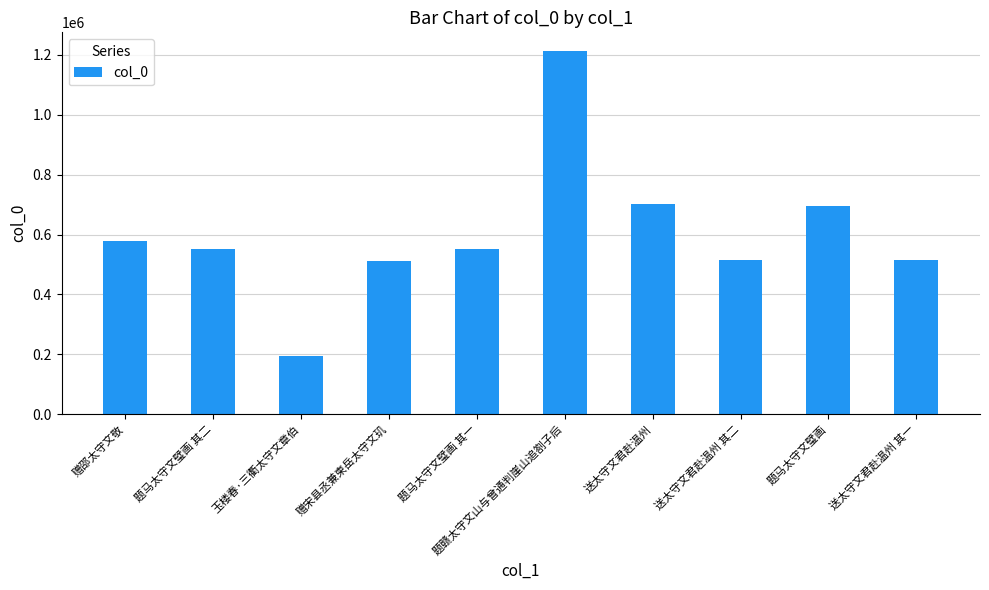

Which category has the highest value across all series?

题赣太守文山与曾通判崖山追劄子后